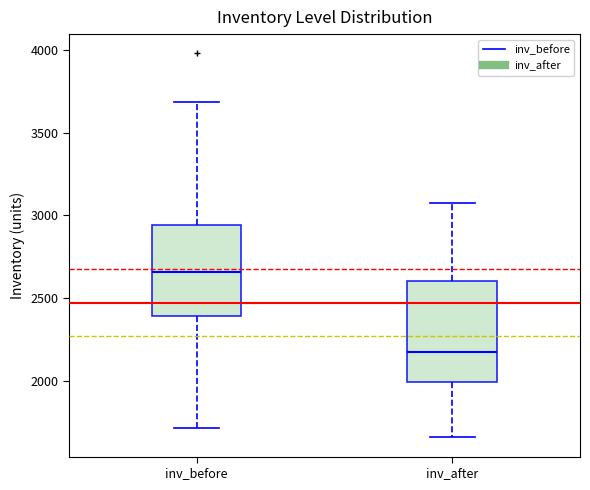

Which box is the tallest, from its lower edge to its upper edge?

inv_after